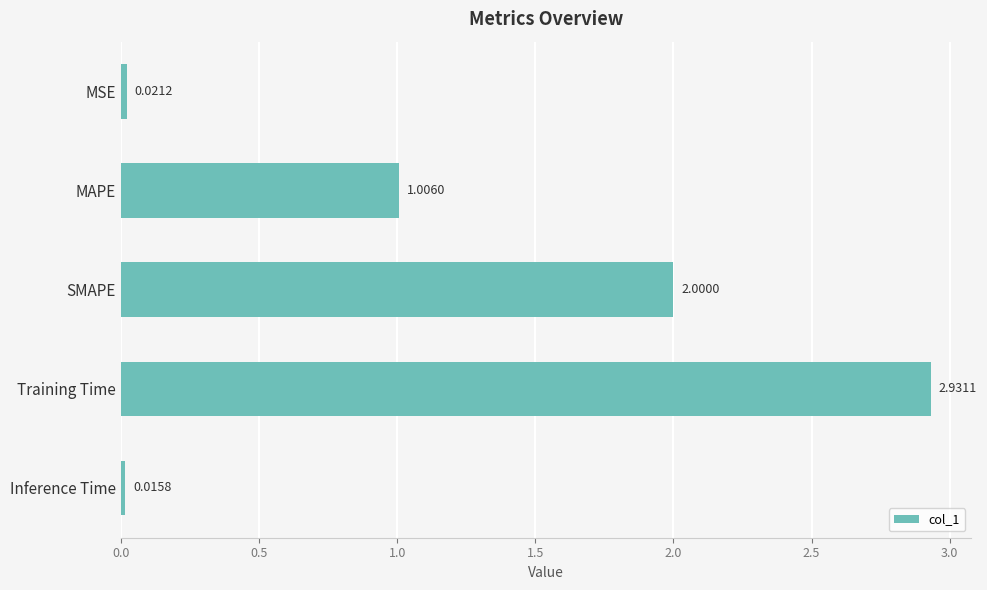

Which has a higher value, Inference Time or SMAPE?

SMAPE